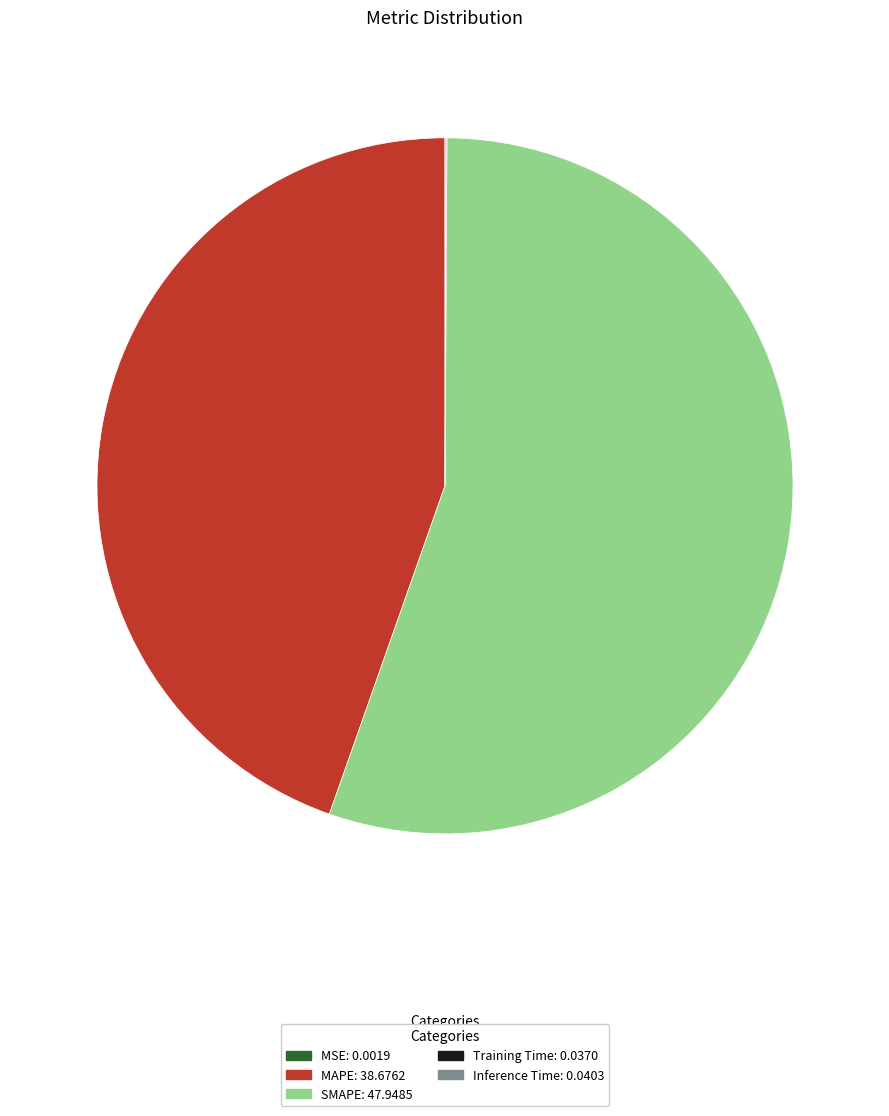

True or false: SMAPE: 47.9485 accounts for 55% of the total.

True